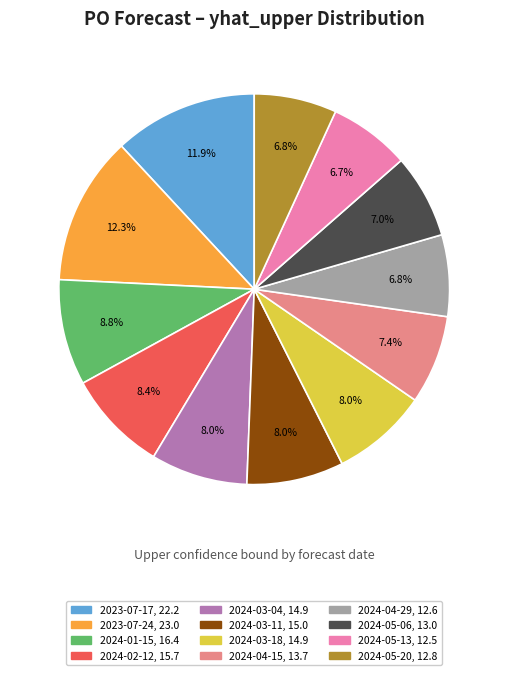

How many slices are in this pie chart?

12